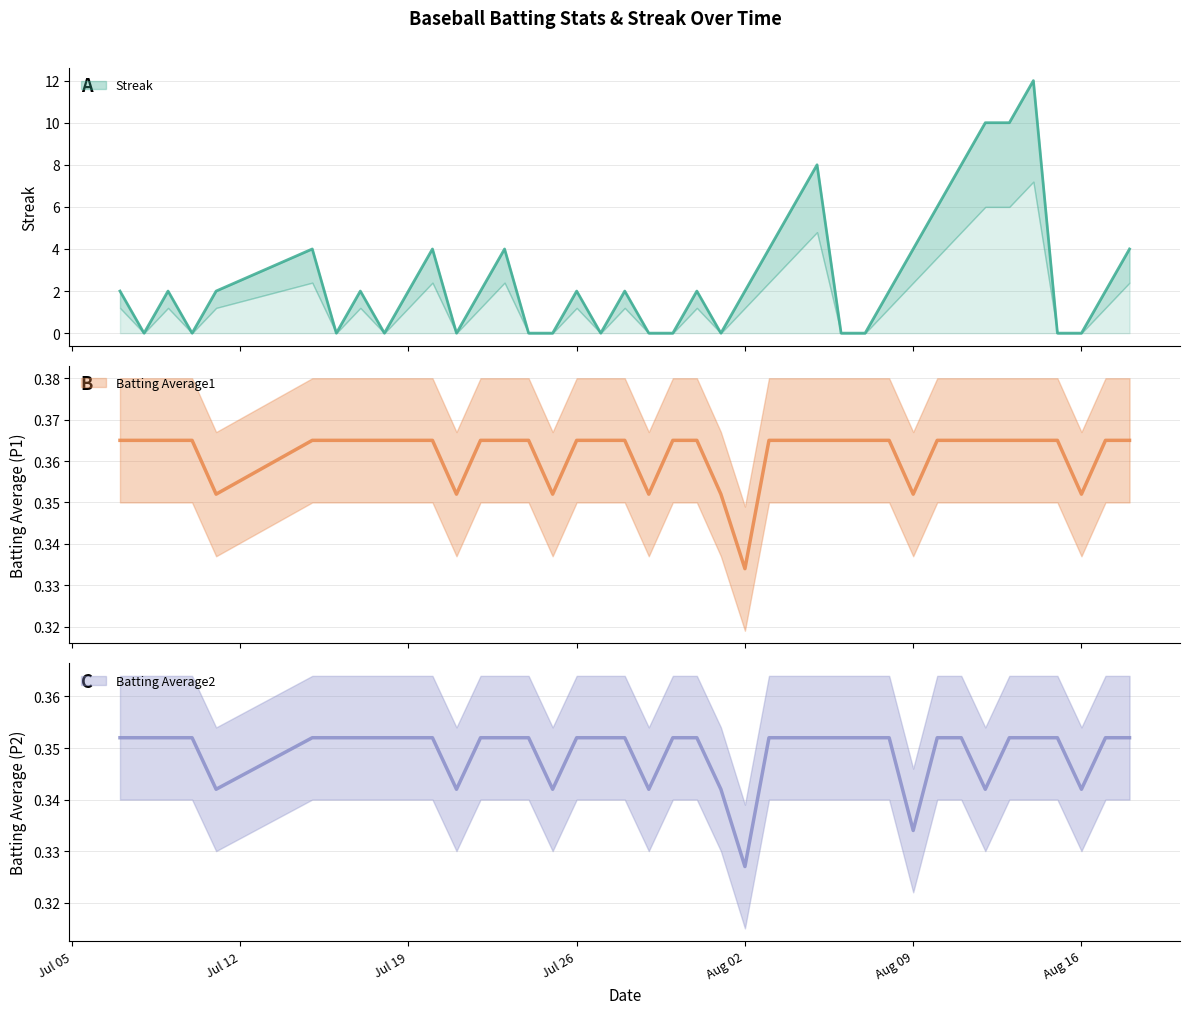

At which category does the chart reach its minimum across all series?

2010-07-08